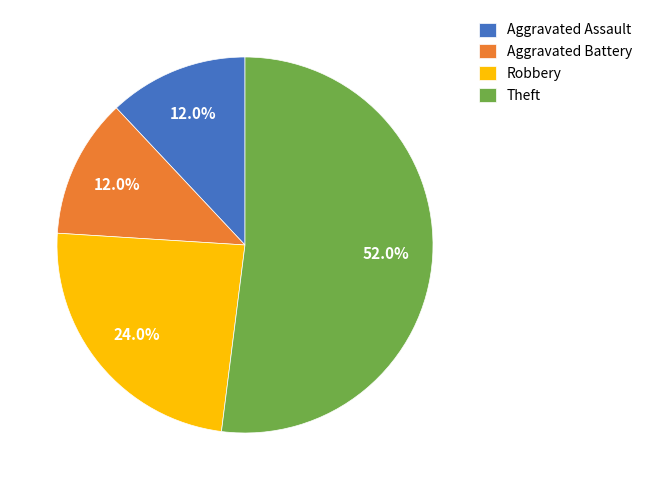

Which slice is the largest?

Theft